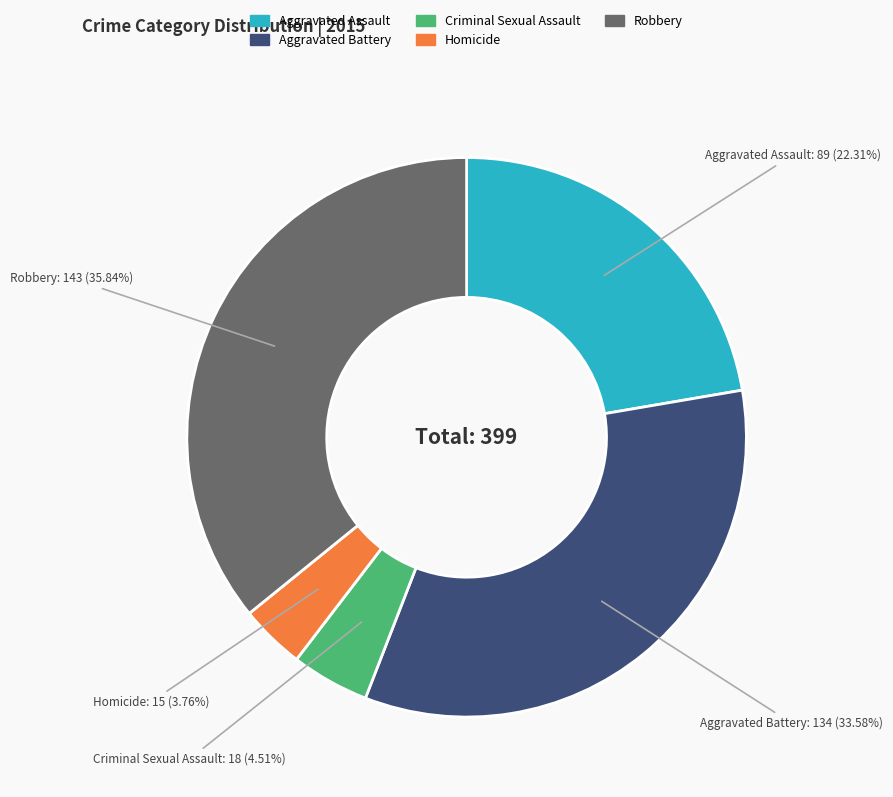

Is it true that Criminal Sexual Assault is 17% of the pie?

False